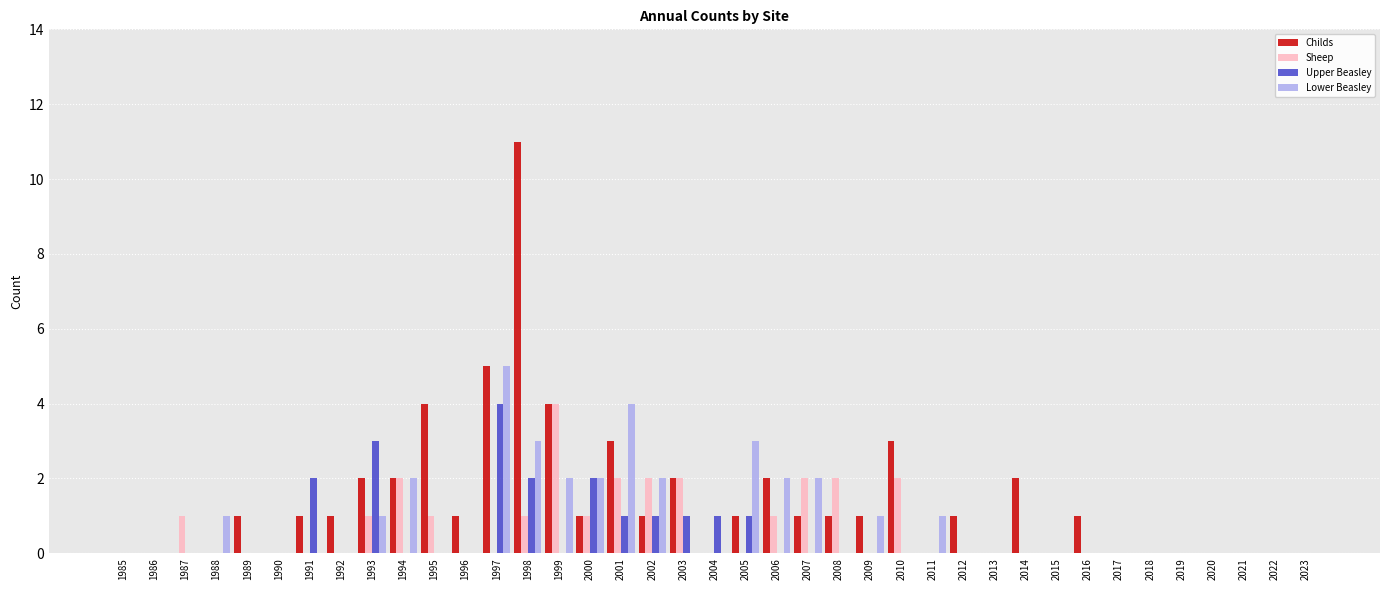

The Sheep series shows 2 at 1990. True or false?

False